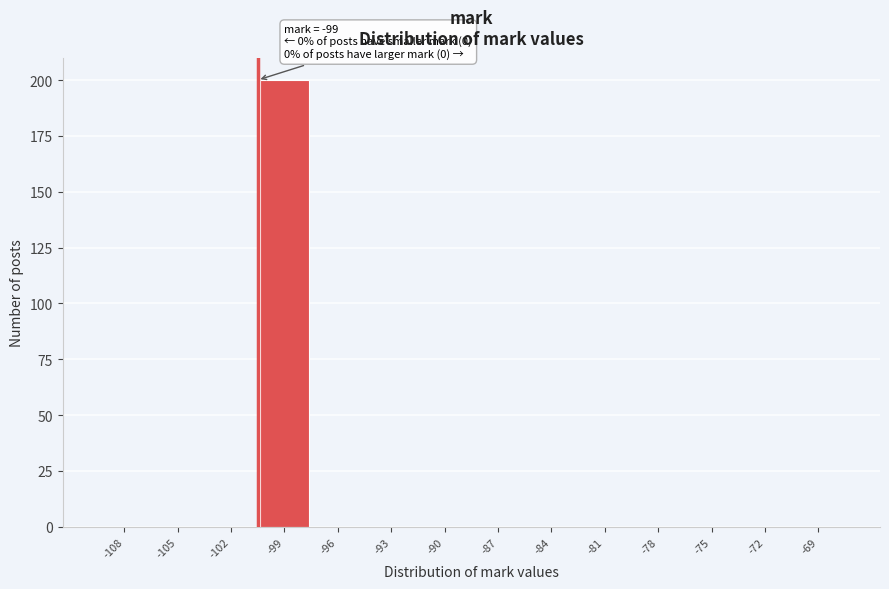

Reading left to right, extract all data points from this chart.

-108=0	-105=0	-102=0	-99=200	-96=0	-93=0	-90=0	-87=0	-84=0	-81=0	-78=0	-75=0	-72=0	-69=0